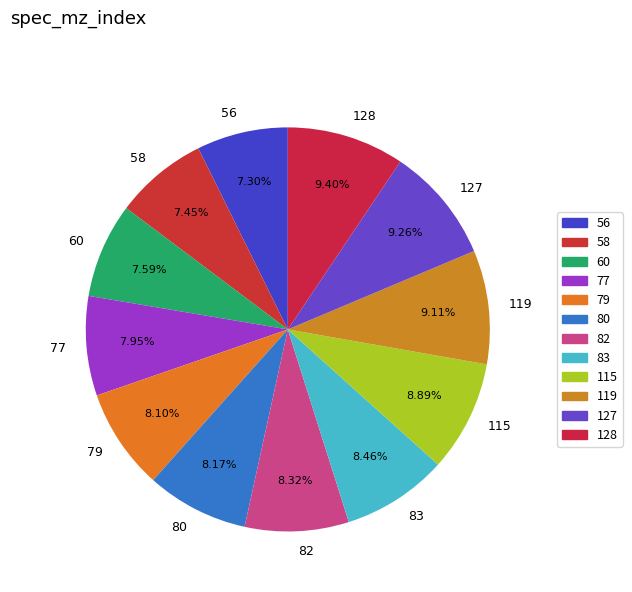

Combined, do 127 and 82 account for over 50%?

No